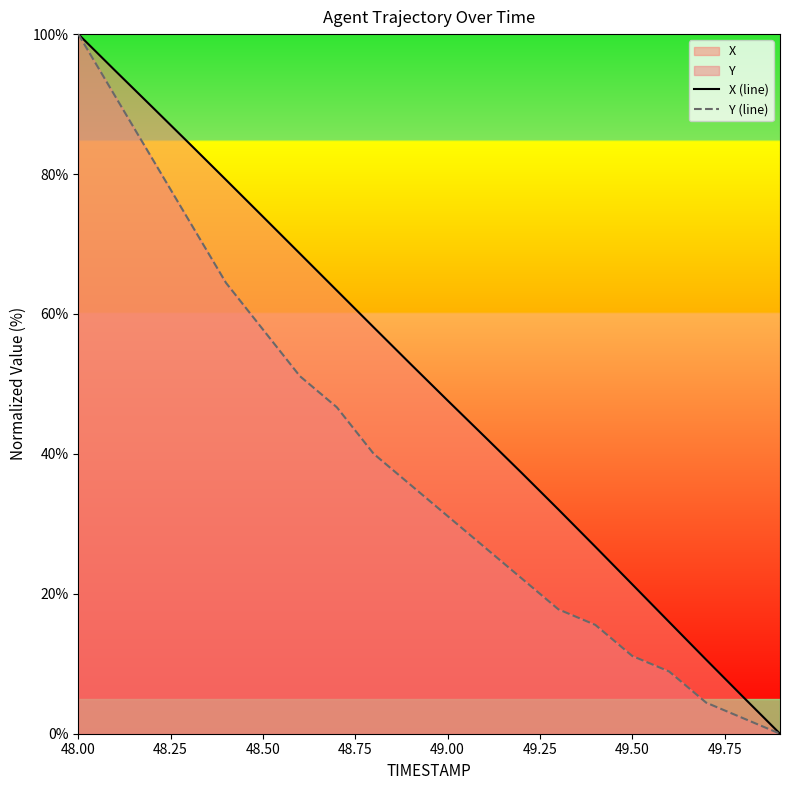

Which category has the highest value across all series?

48.00